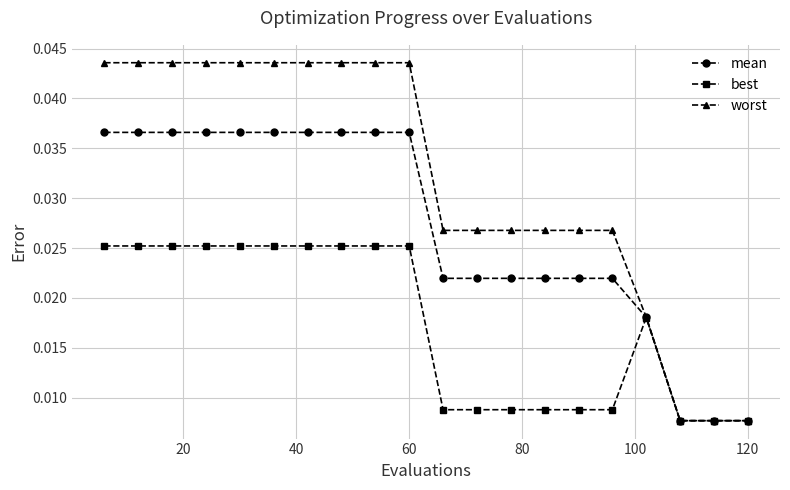

How many lines are shown in the chart?

3